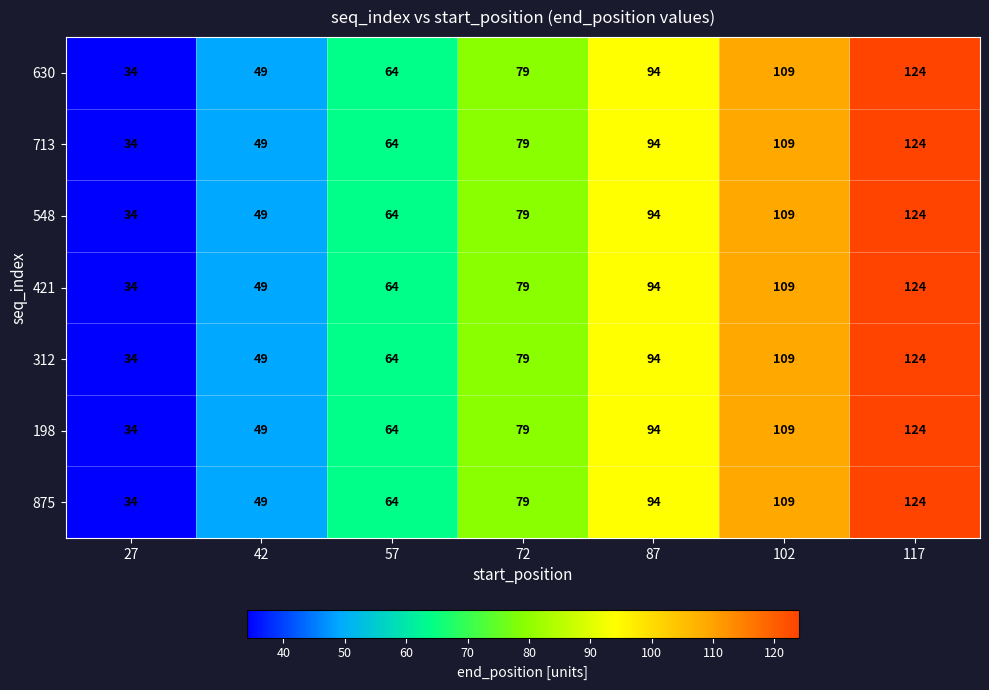

What is the minimum value for 312?

34